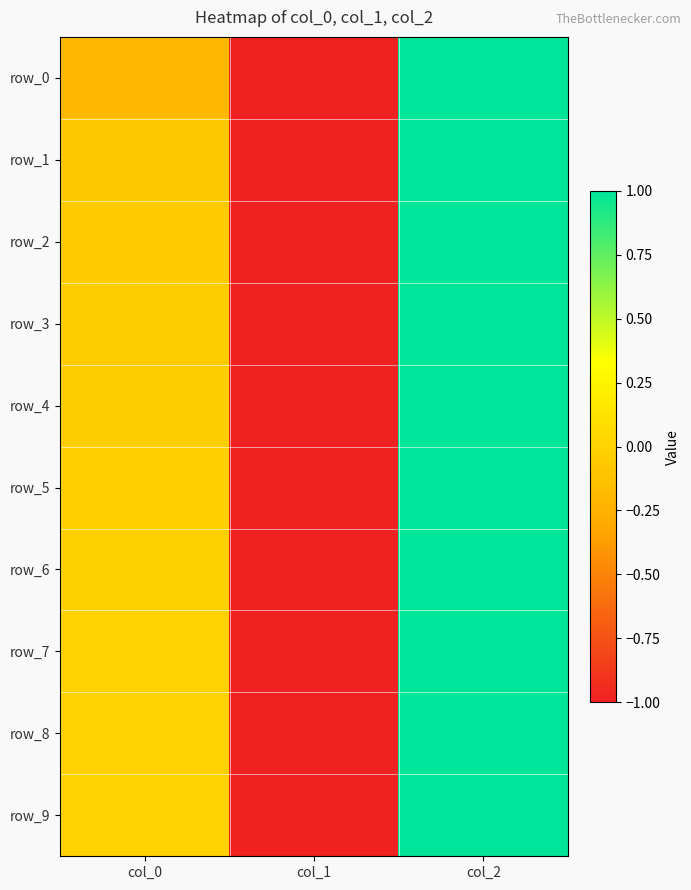

List the labels in order of row_4 value, largest first.

col_2, col_0, col_1